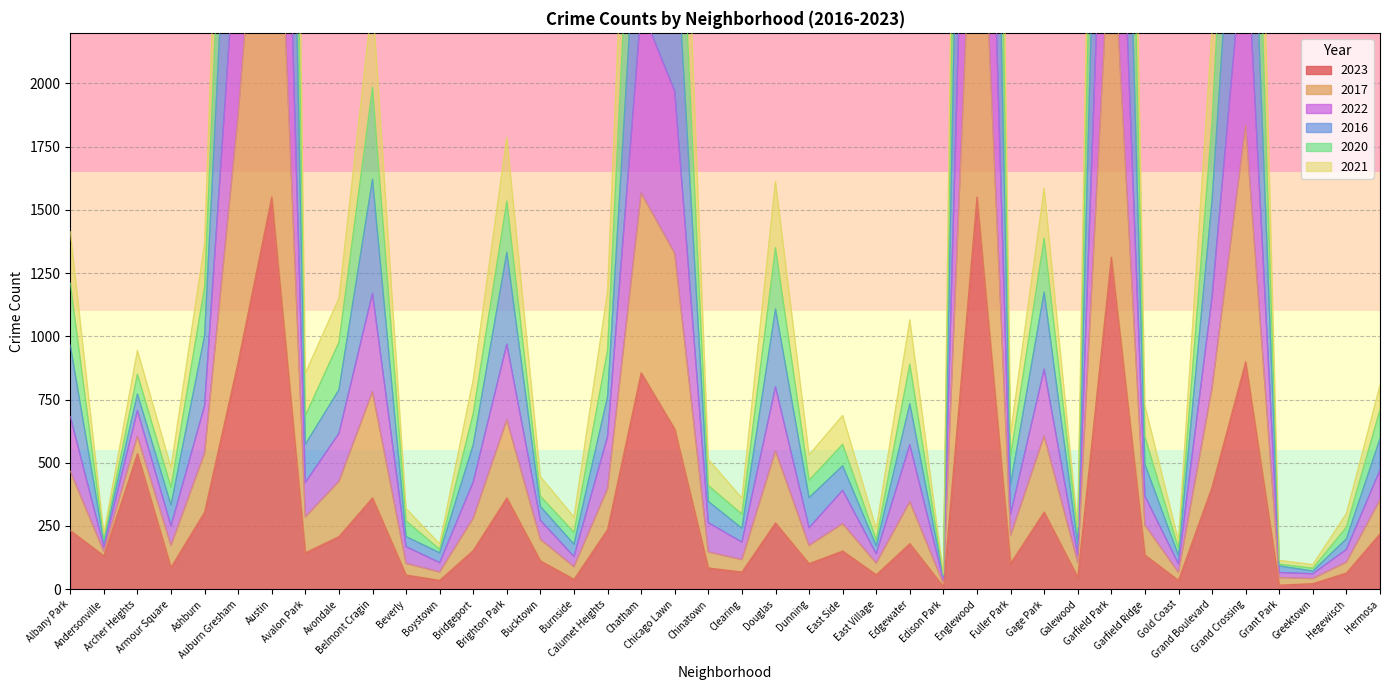

Where is the first local minimum for 2020?

Andersonville